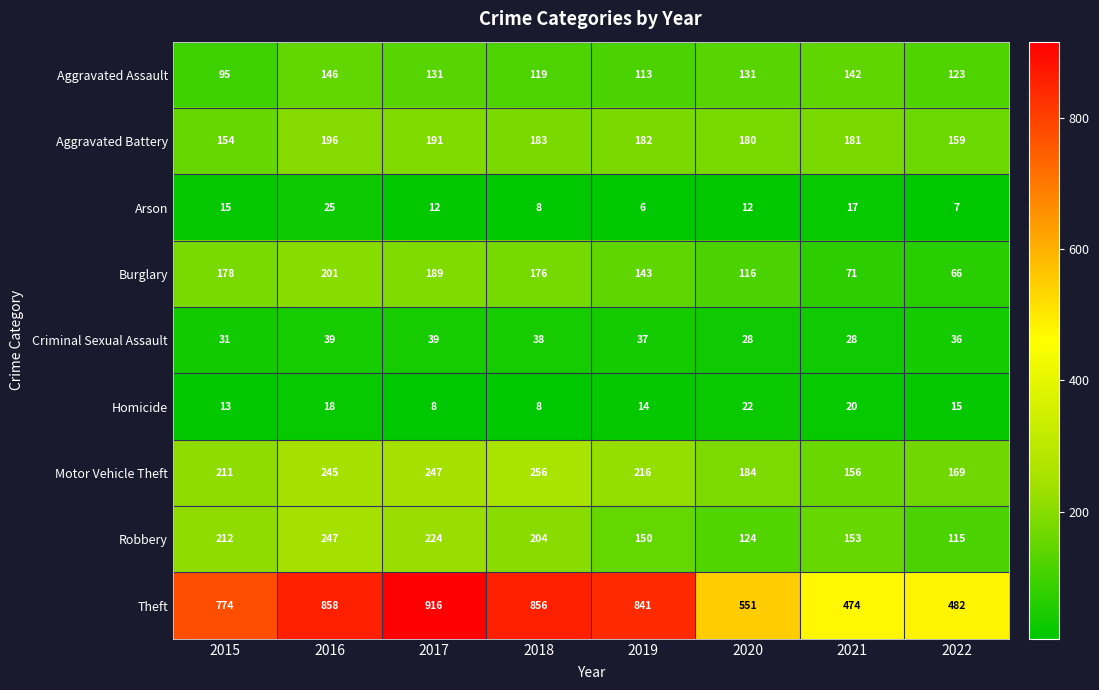

Is it true that Arson equals 12 at 2022?

False